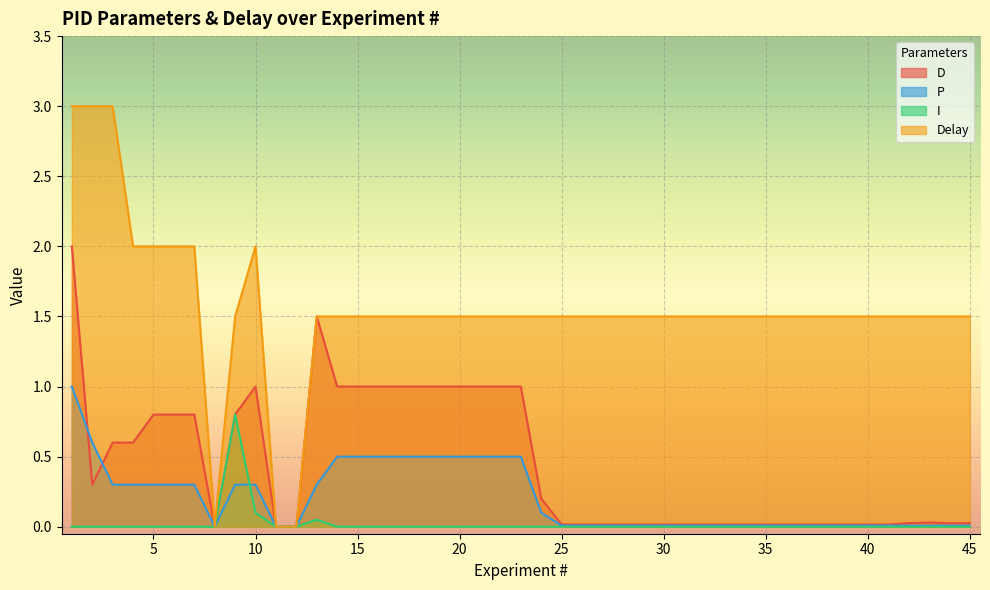

The value of P at 40 is 0.0. True or false?

True